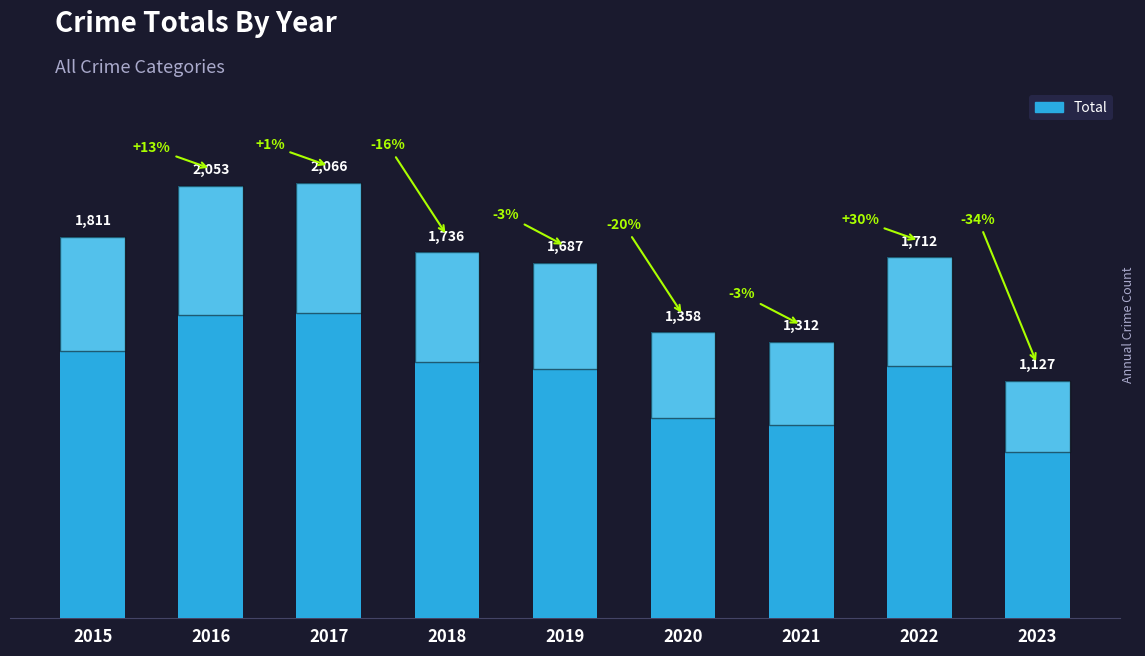

Are the bars horizontal?

No